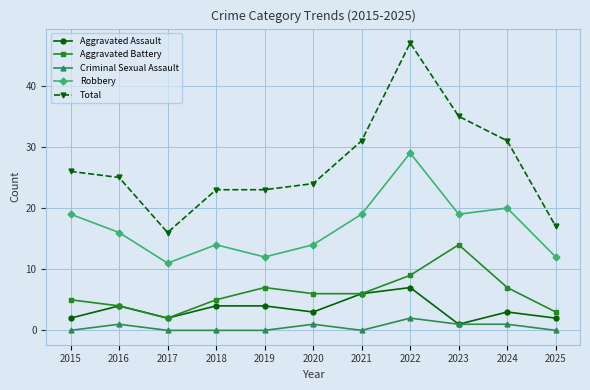

What is the sum of the Criminal Sexual Assault values at 2020 and 2021?

1